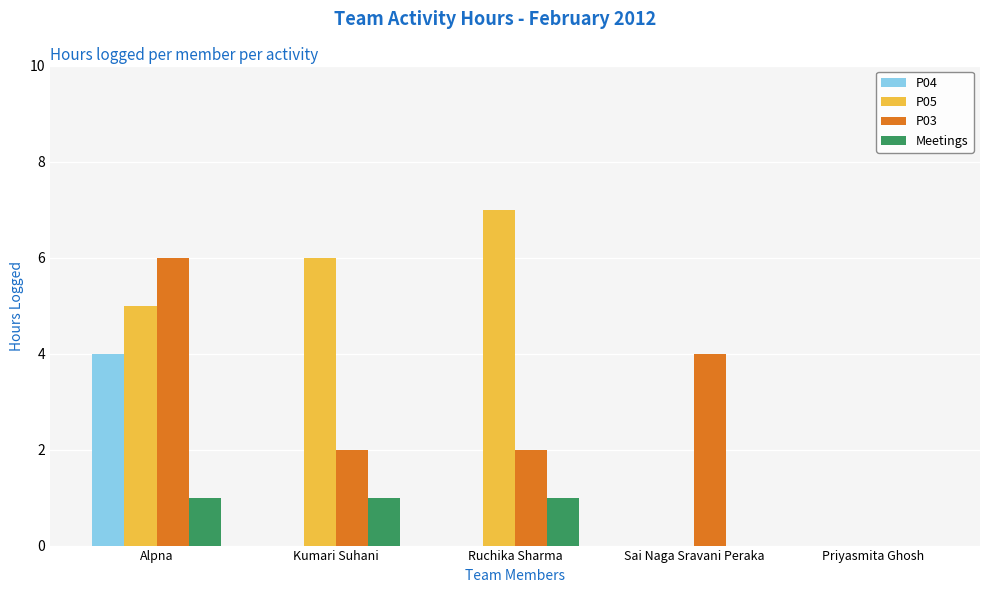

Between Kumari Suhani and Ruchika Sharma, which series saw the biggest shift?

P05